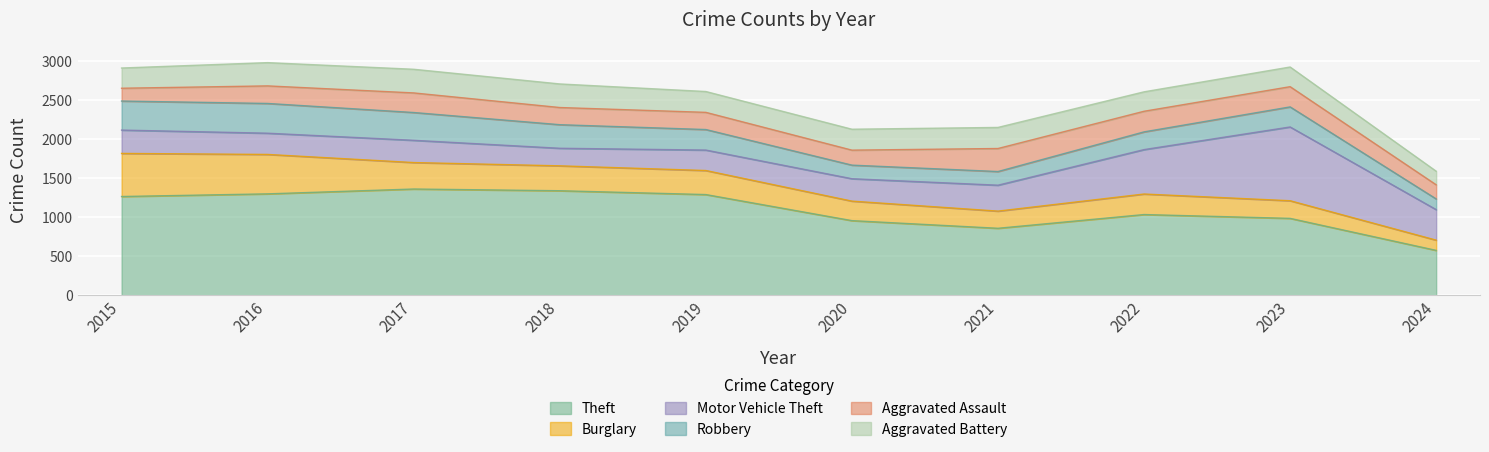

At which label does Aggravated Assault first exceed 225?

2017